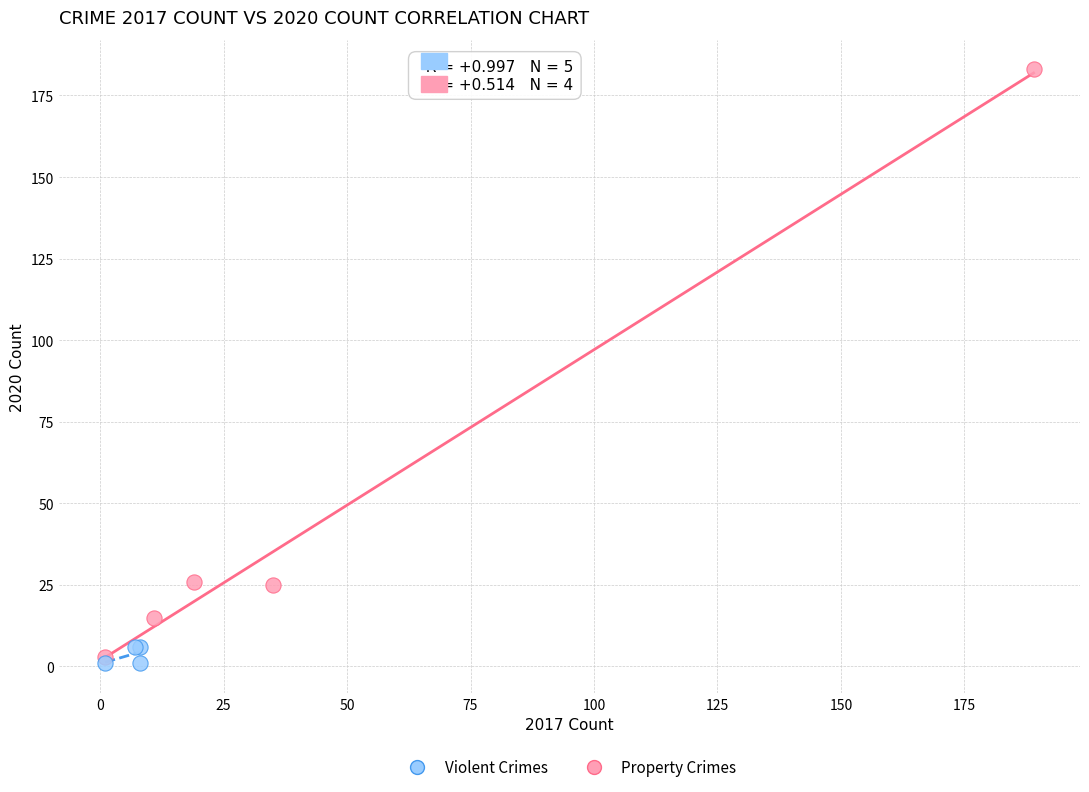

Which series contains the highest Y value?

Property Crimes